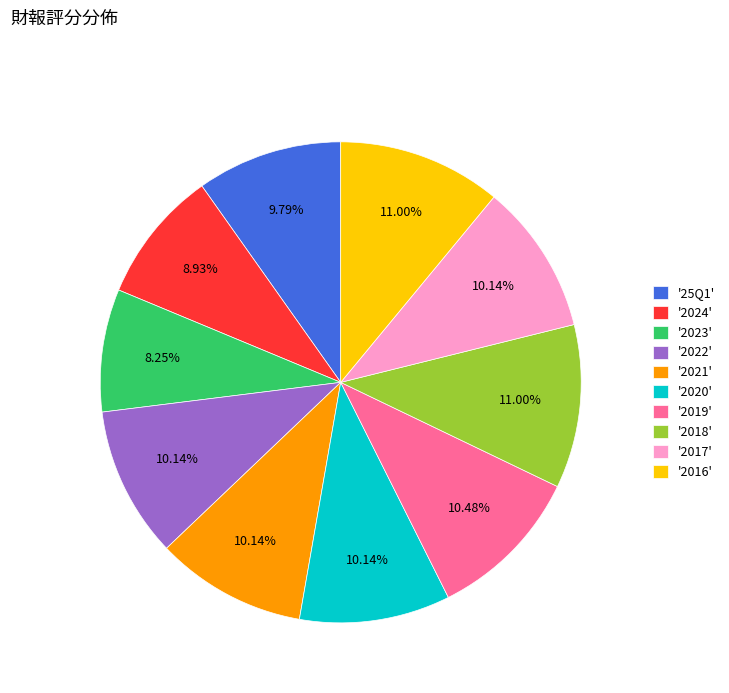

Is the sum of '2024' and '25Q1' greater than half?

No